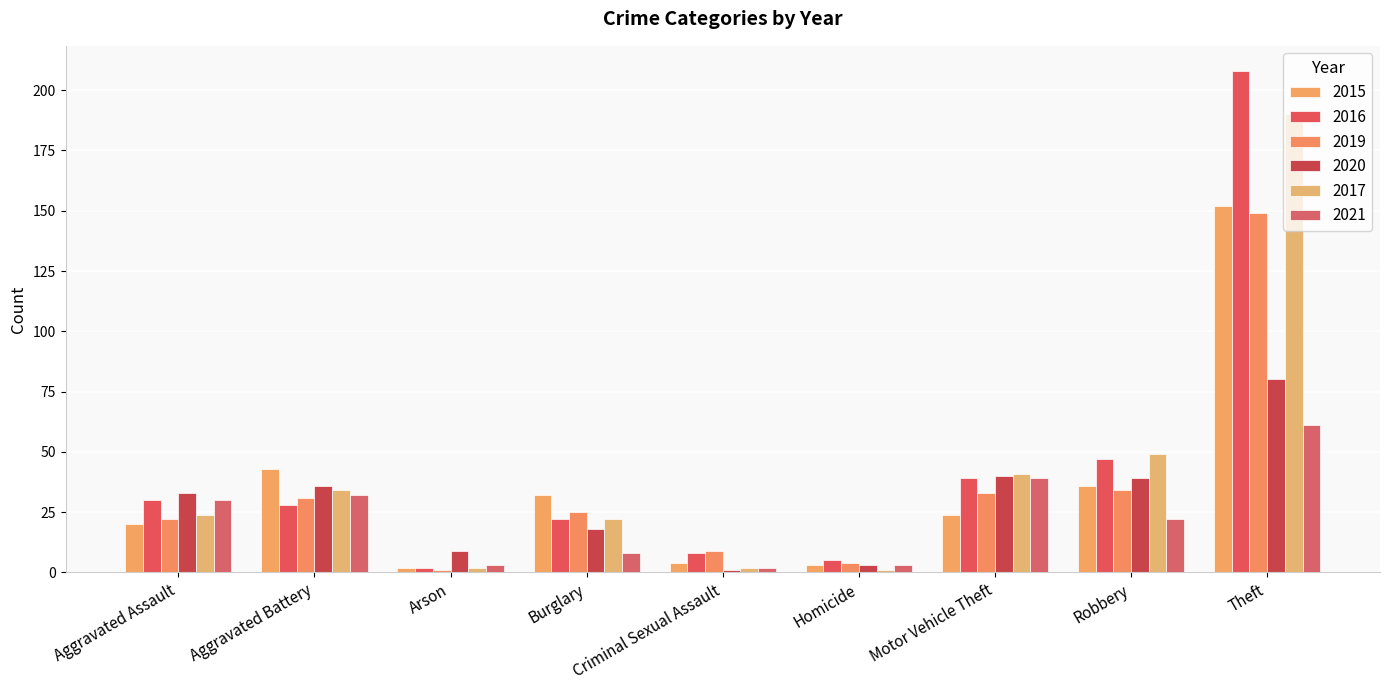

What is the sum of all 2016 values?

389